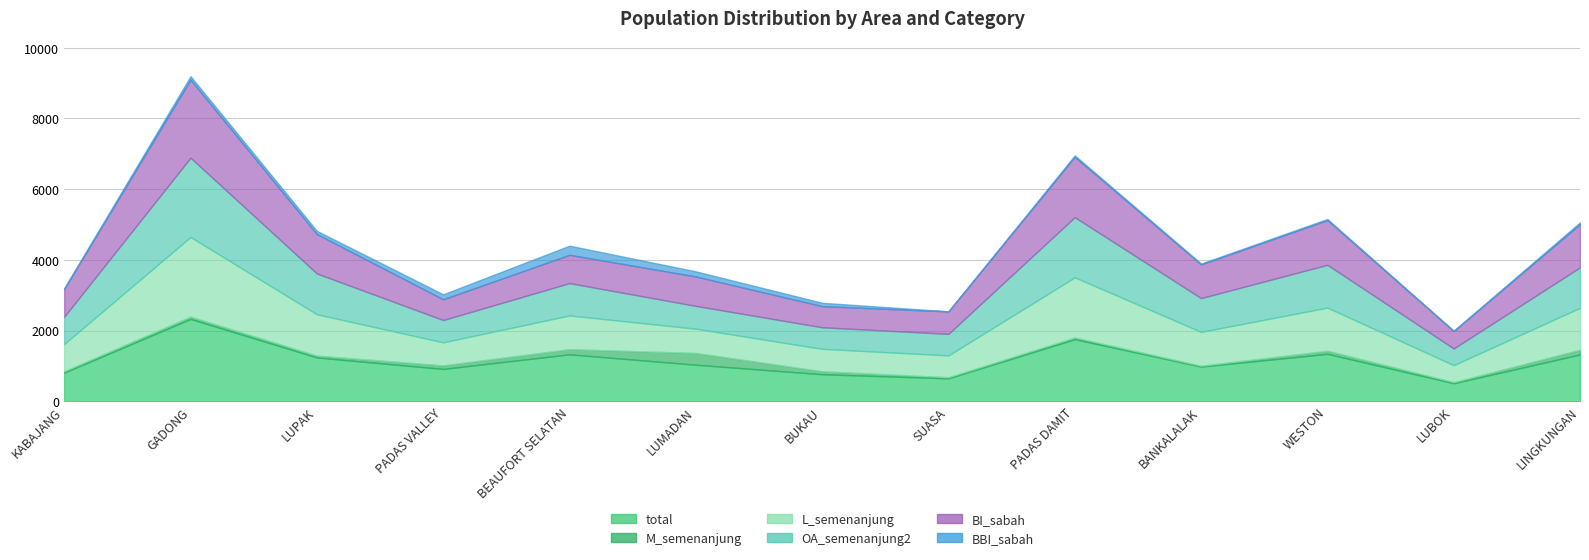

At which category does the chart reach its peak across all series?

GADONG